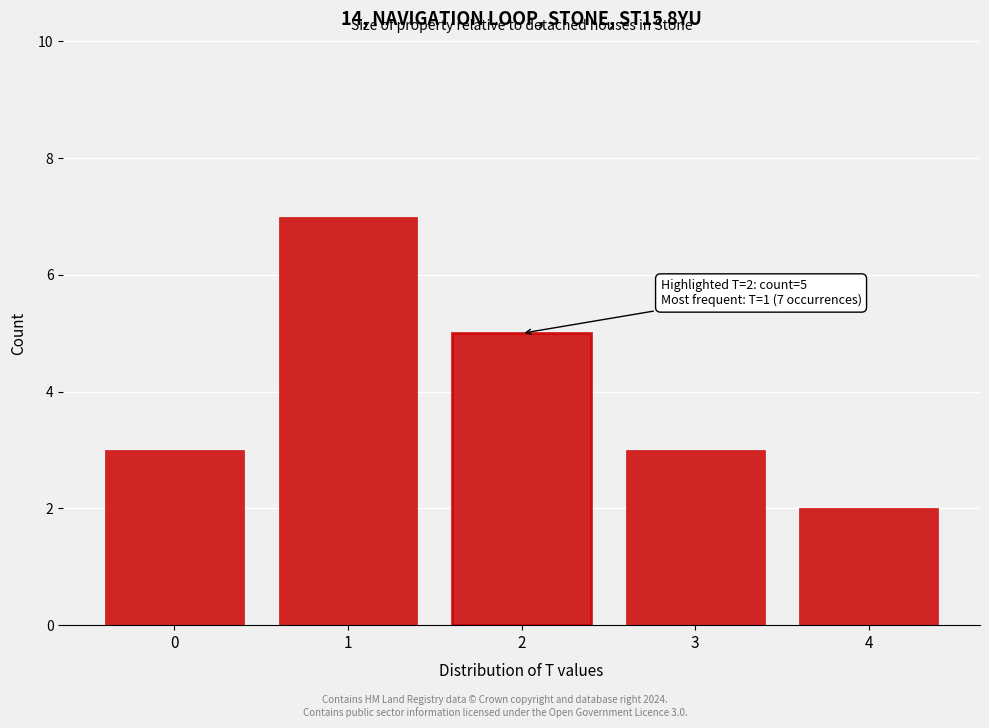

Reading right to left, extract all data points from this chart.

2	3	5	7	3